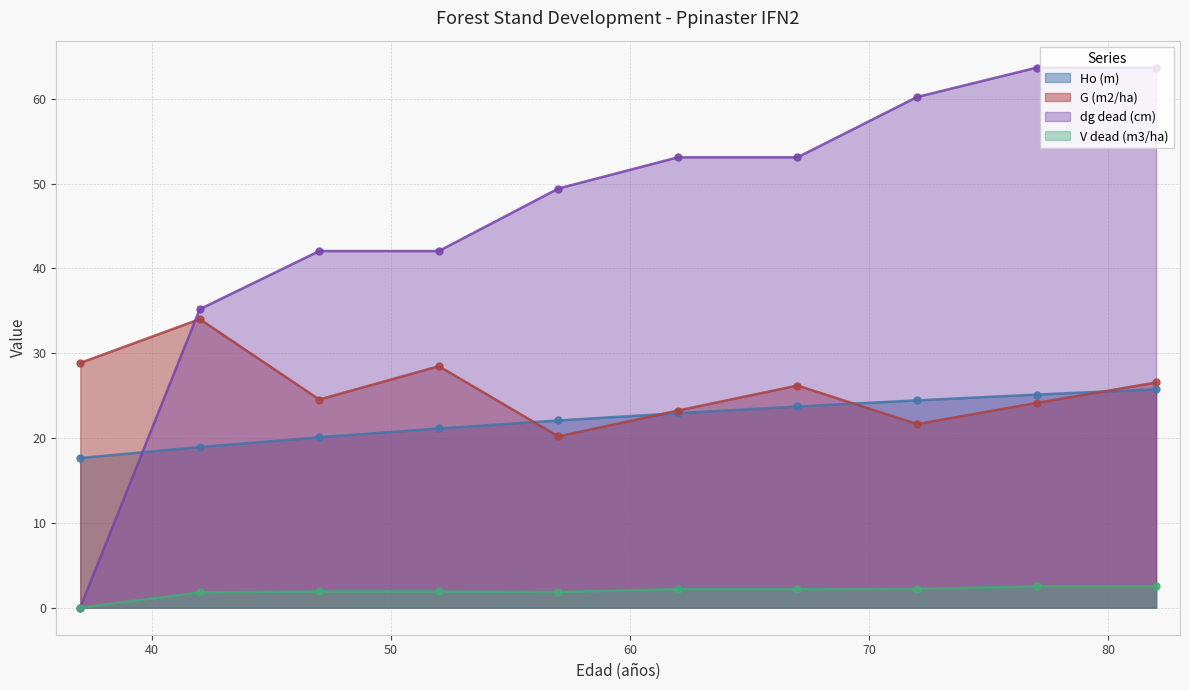

Between 62 and 77, which series saw the biggest shift?

dg dead (cm)